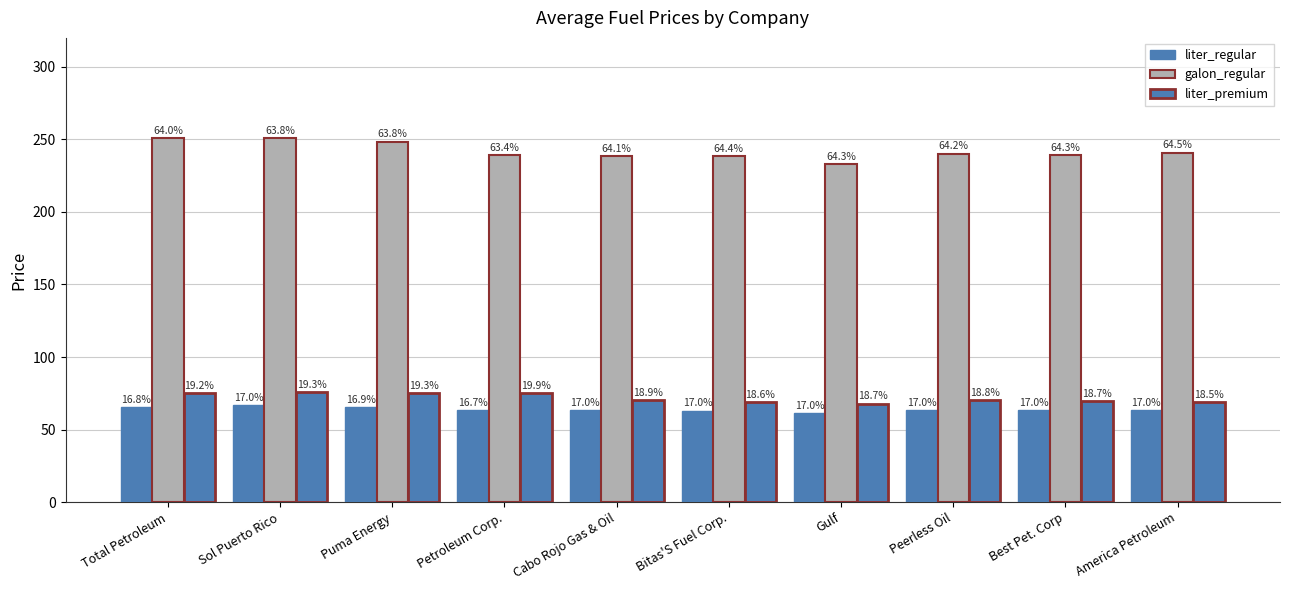

Reading left to right, transcribe all the data shown in this chart.

liter_regular: Total Petroleum=65.7	Sol Puerto Rico=66.7	Puma Energy=65.7	Petroleum Corp.=63.2	Cabo Rojo Gas & Oil=63.3	Bitas'S Fuel Corp.=63.0	Gulf=61.5	Peerless Oil=63.5	Best Pet. Corp=63.2	America Petroleum=63.6
galon_regular: Total Petroleum=250.7	Sol Puerto Rico=250.7	Puma Energy=248.6	Petroleum Corp.=239.4	Cabo Rojo Gas & Oil=238.4	Bitas'S Fuel Corp.=238.6	Gulf=232.9	Peerless Oil=240.2	Best Pet. Corp=239.4	America Petroleum=240.9
liter_premium: Total Petroleum=75.4	Sol Puerto Rico=75.7	Puma Energy=75.4	Petroleum Corp.=75.2	Cabo Rojo Gas & Oil=70.2	Bitas'S Fuel Corp.=68.8	Gulf=67.9	Peerless Oil=70.3	Best Pet. Corp=69.5	America Petroleum=69.2